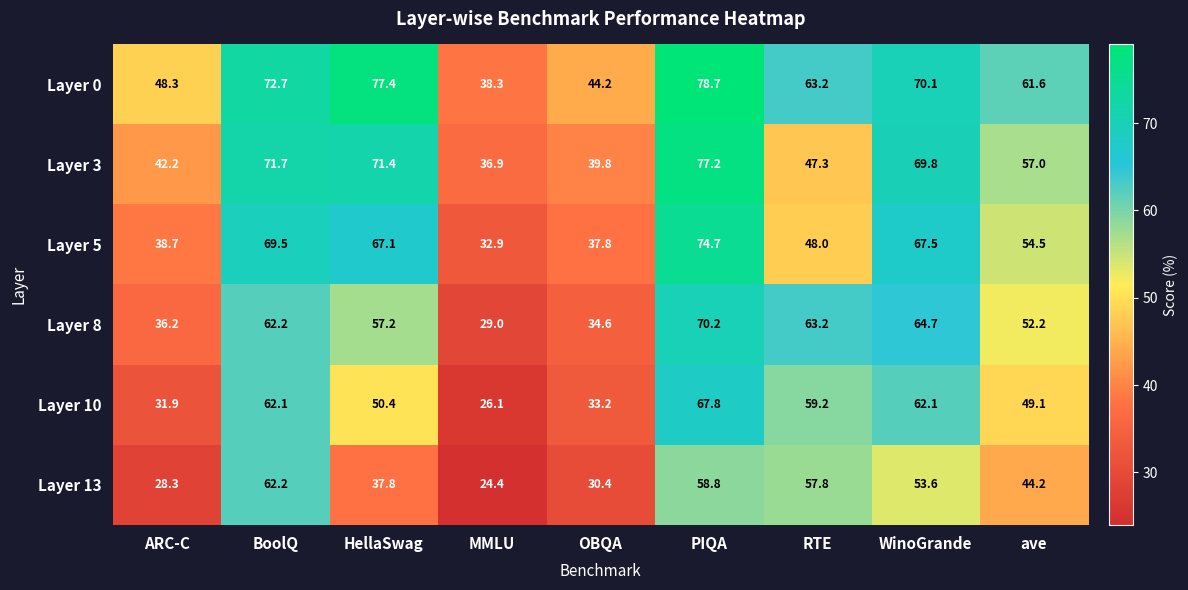

What is the difference between the Layer 13 values at BoolQ and PIQA?

3.4